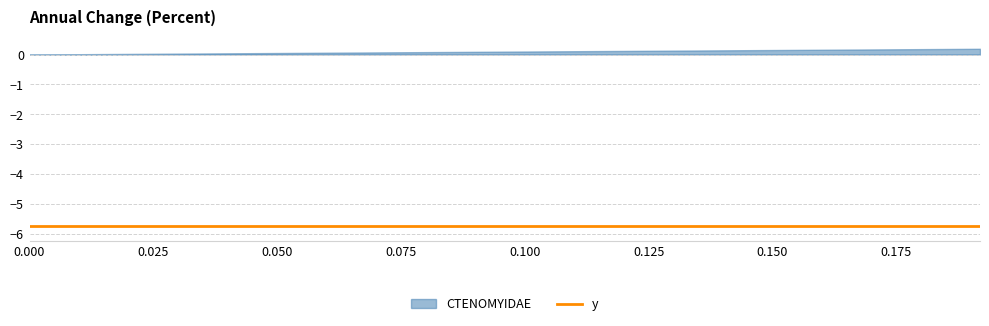

How many positive values are there?

19